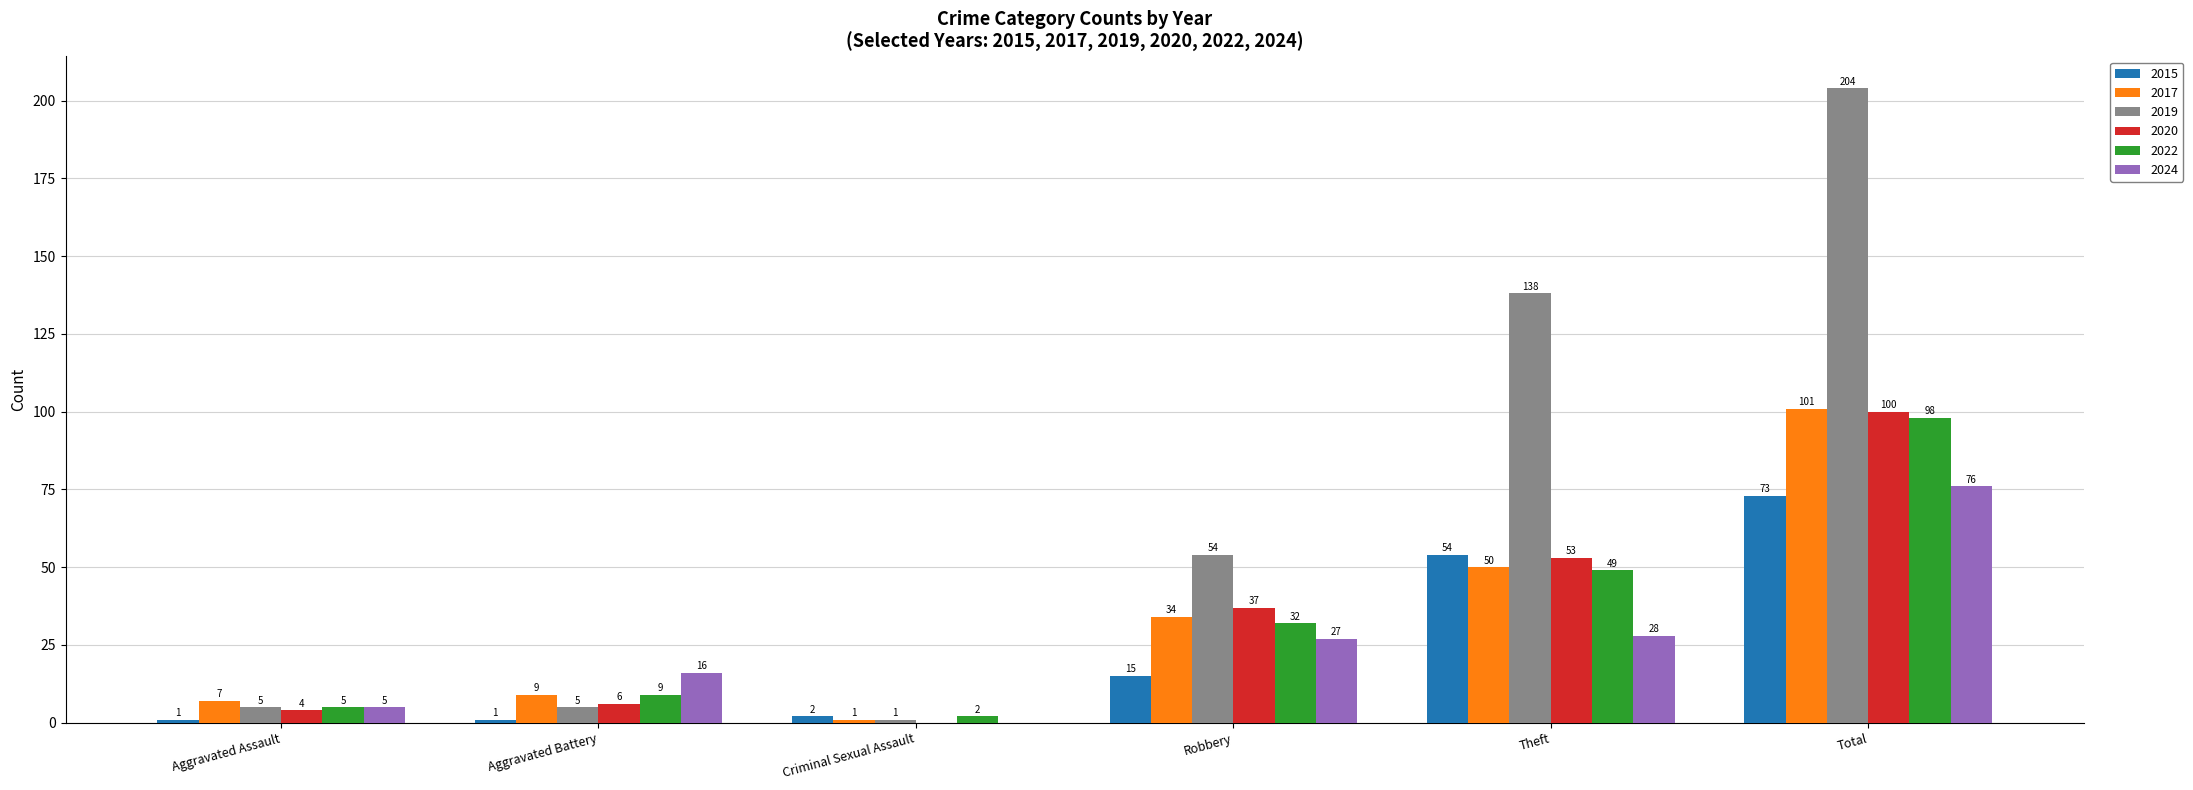

Is it true that 2022 equals 5 at Aggravated Assault?

True